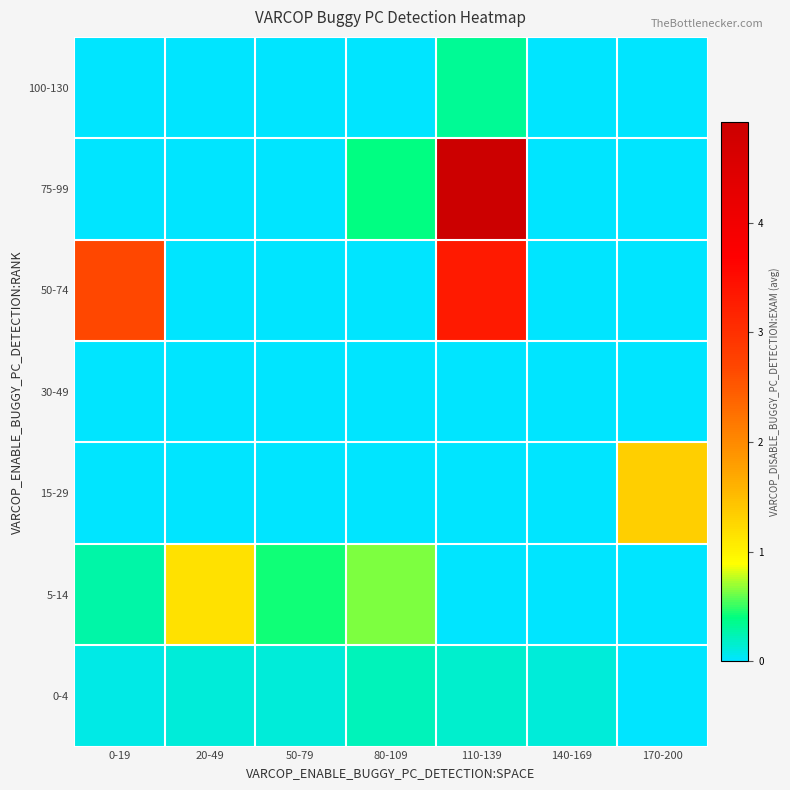

At which category is the sum across all series the highest?

110-139